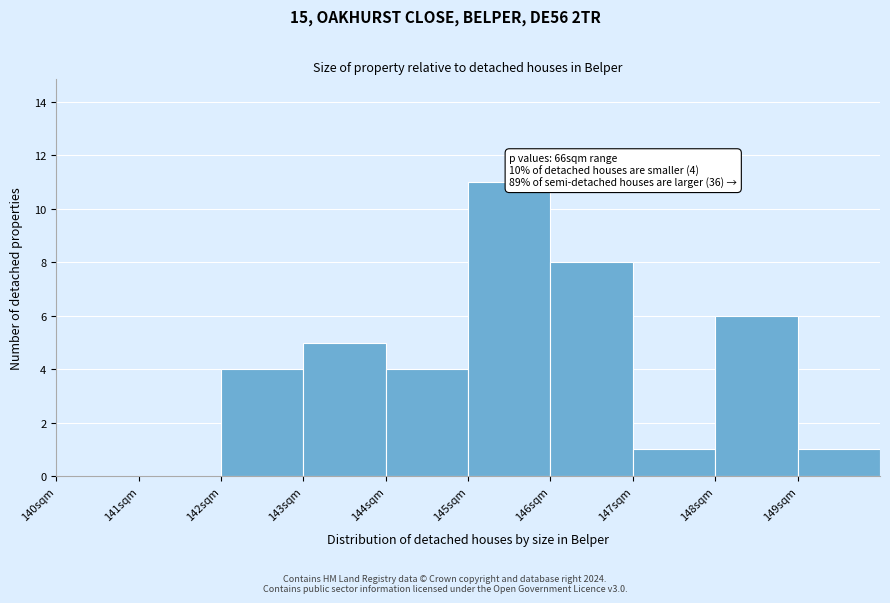

Which range on the x-axis has the tallest bar?

145 to 146